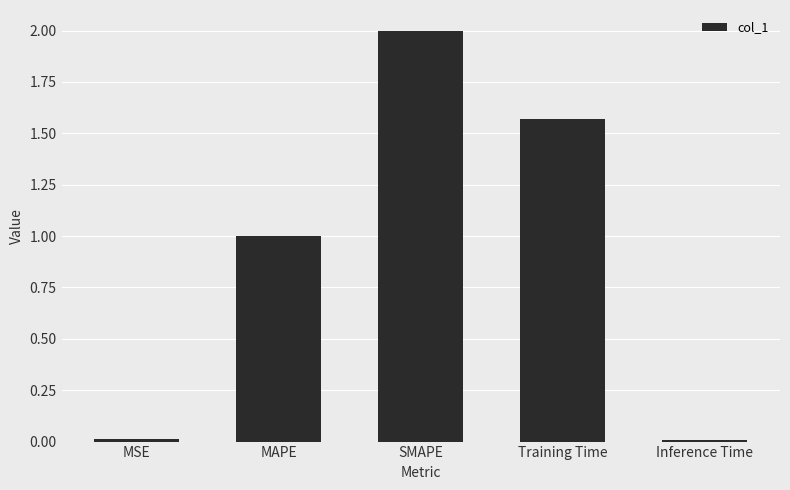

Does the chart contain stacked bars?

No